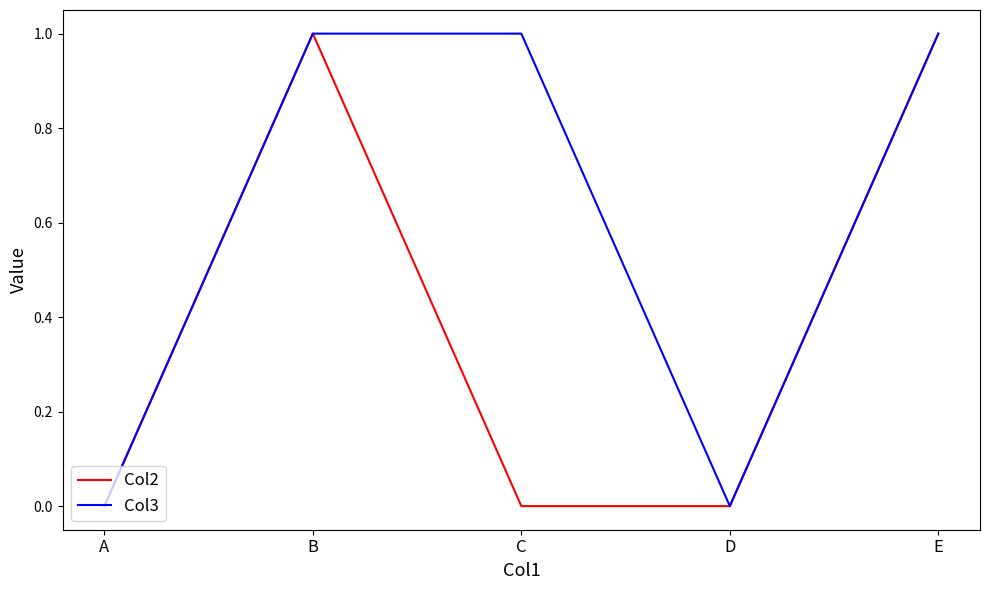

How many series are shown in this chart?

2